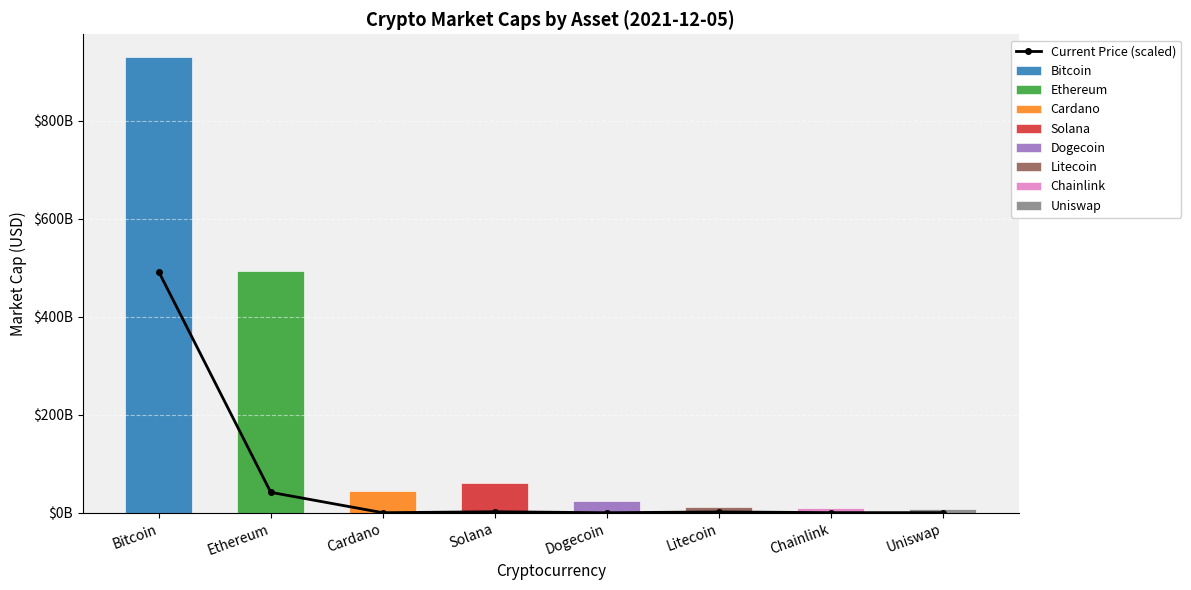

Which category has the lowest value across all series?

Dogecoin